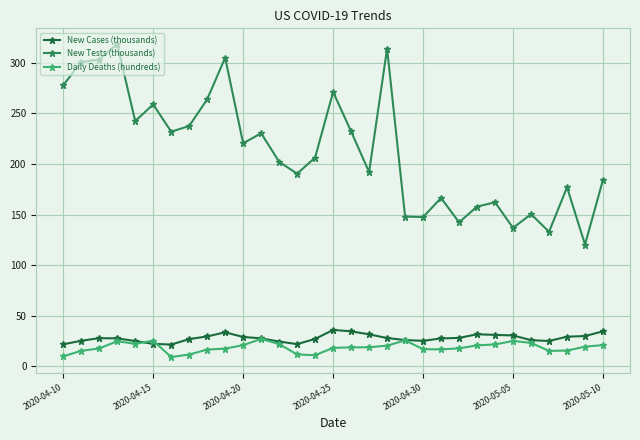

What is the highest value of the New Tests (thousands) series?

318.7